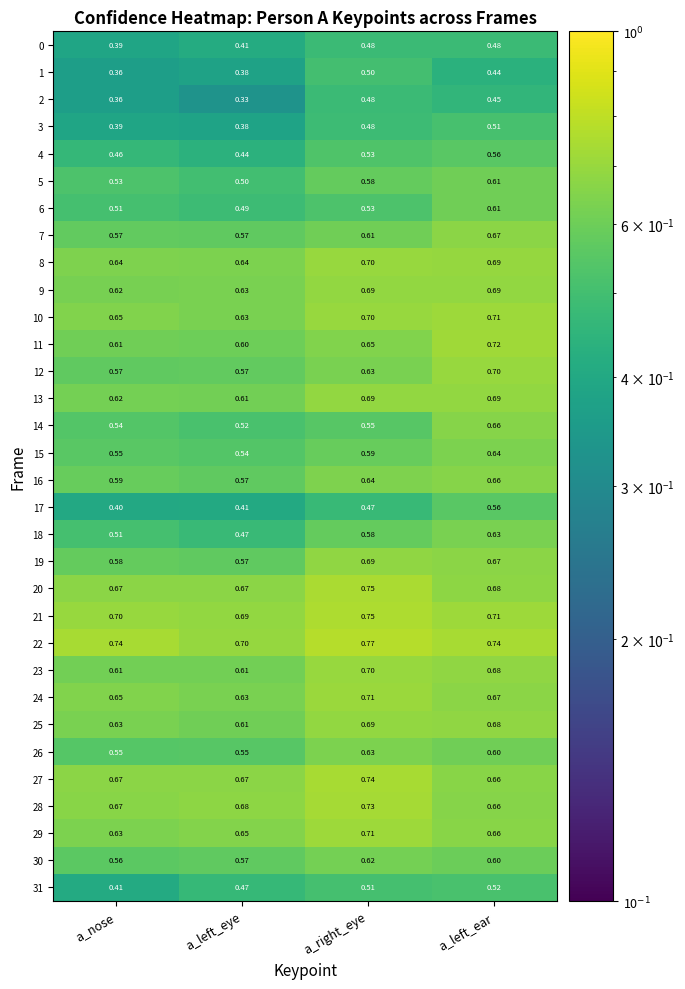

Where is 4 nearest to the value 0?

a_left_eye